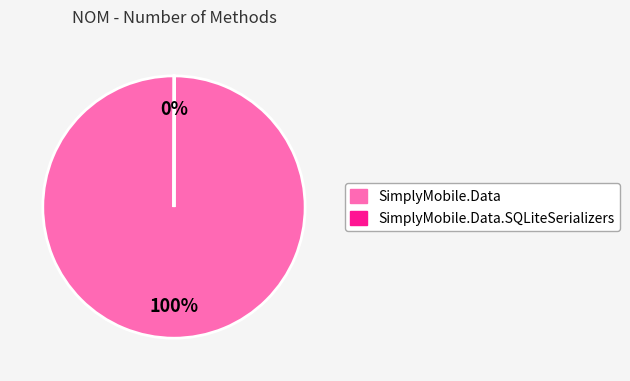

To the nearest percent, what is the difference between the largest and smallest slice percentages?

100%